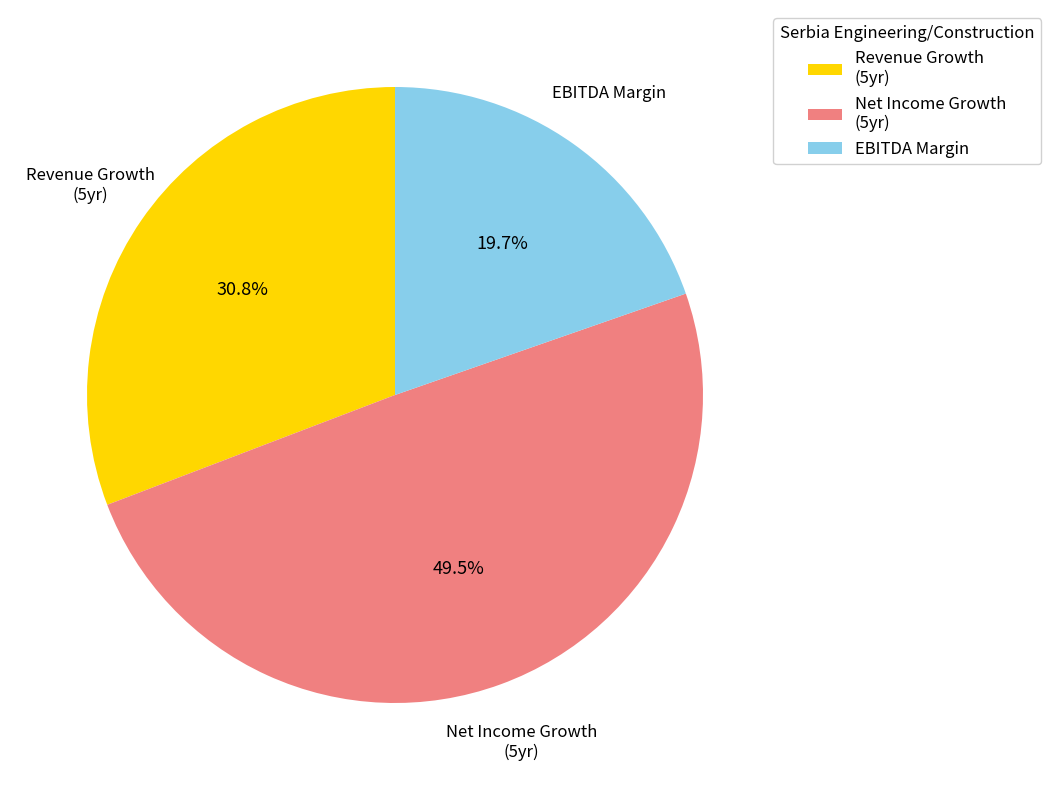

Between Revenue Growth (5yr) and Net Income Growth (5yr), which is larger?

Net Income Growth (5yr)